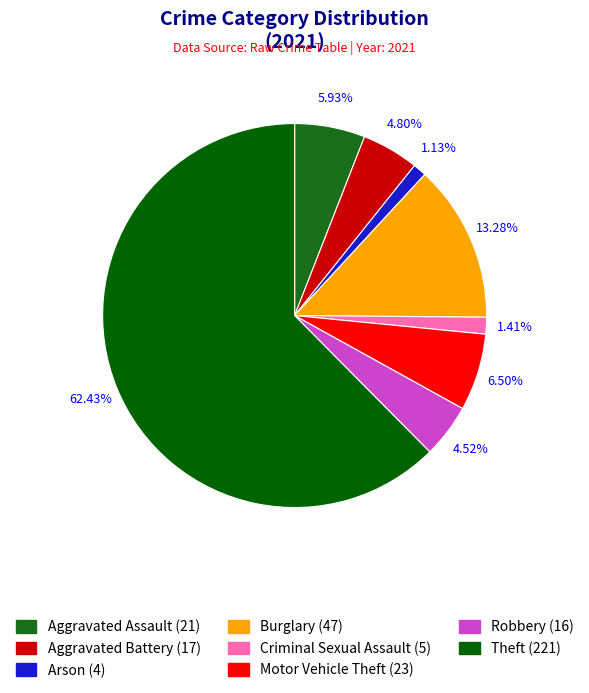

To the nearest percent, what is the average slice percentage?

12%